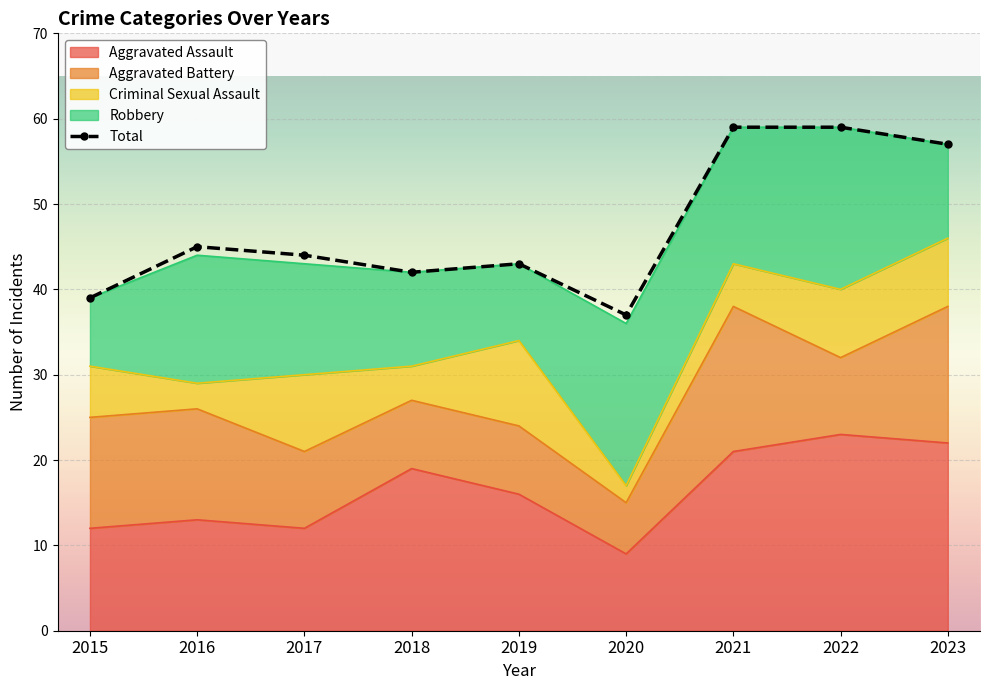

Where is the first local minimum?

2018